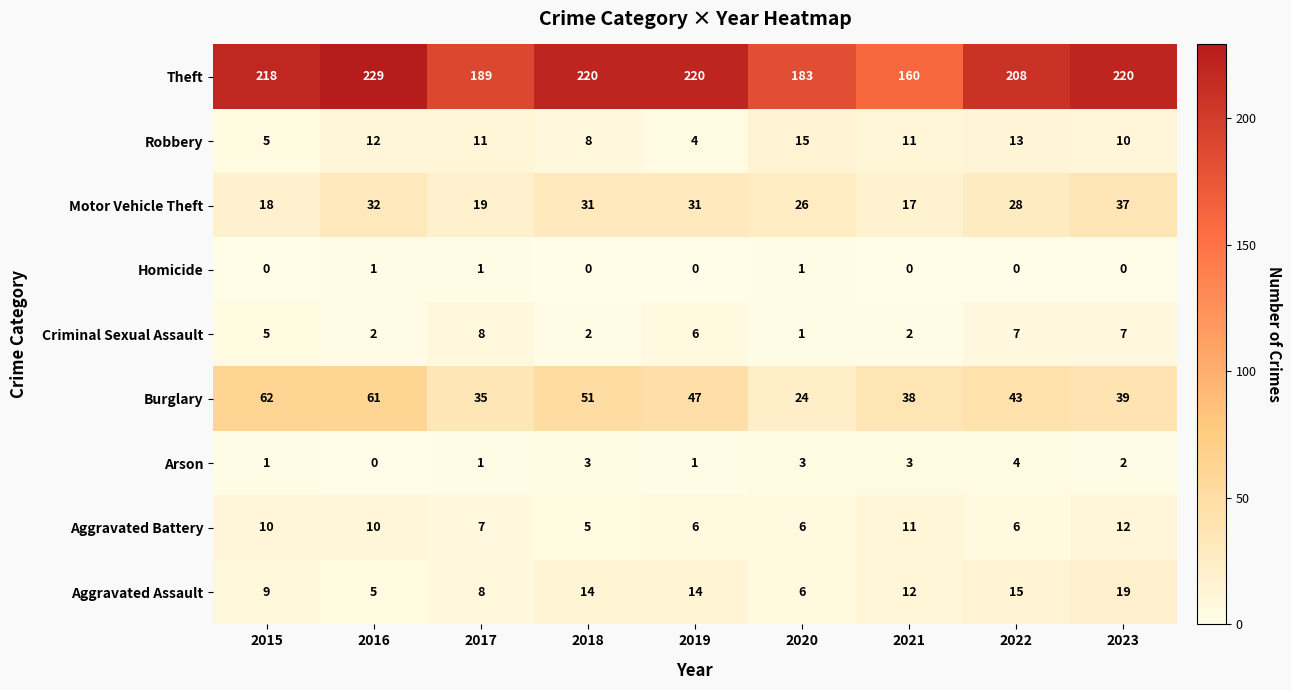

Which series has the largest total across all categories?

Theft